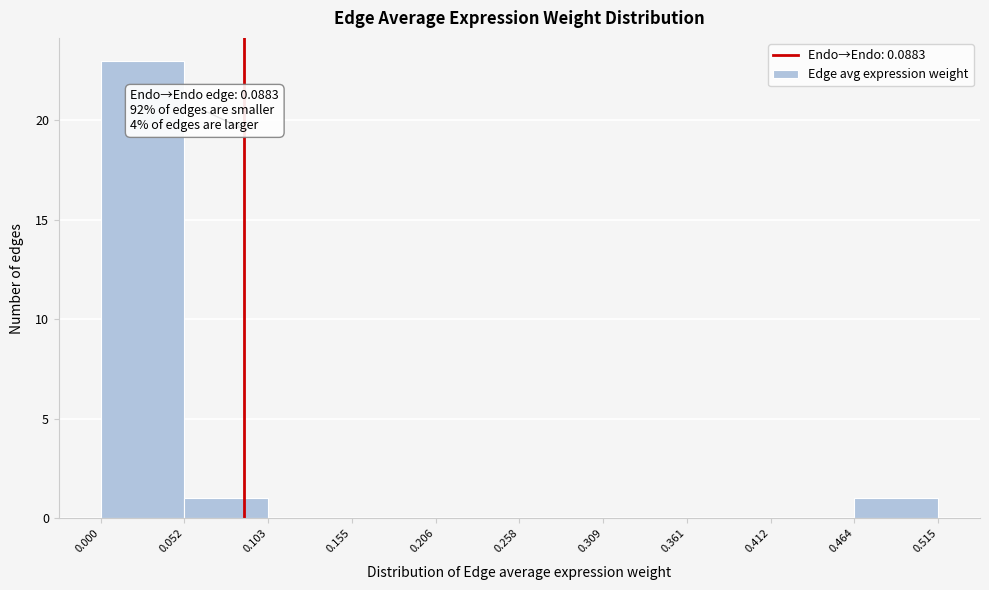

Which range on the x-axis has the tallest bar?

0.000 to 0.052